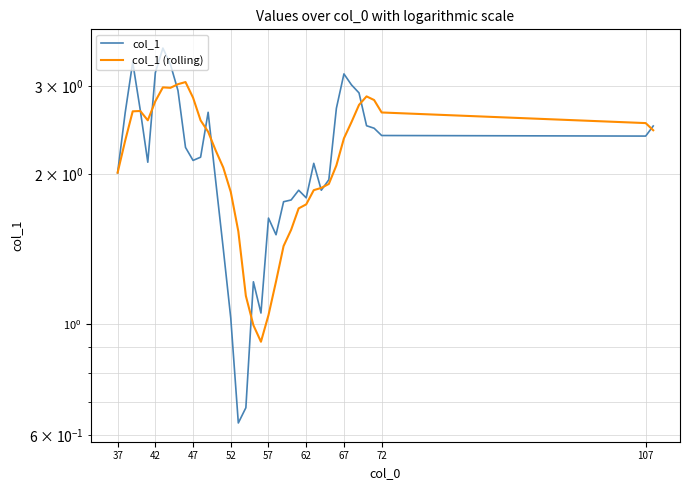

Reading left to right, list all the values displayed in this chart.

col_1: 2.0	2.7	3.3	2.7	2.1	3.2	3.6	3.3	2.9	2.3	2.1	2.2	2.7	1.9	1.4	1.0	0.6	0.7	1.2	1.1	1.6	1.5	1.8	1.8	1.9	1.8	2.1	1.9	1.9	2.7	3.2	3.0	2.9	2.5	2.5	2.4	2.4	2.5
col_1 (rolling): 2.0	2.3	2.7	2.7	2.6	2.8	3.0	3.0	3.0	3.1	2.8	2.6	2.4	2.2	2.1	1.8	1.5	1.1	1.0	0.9	1.0	1.2	1.4	1.5	1.7	1.7	1.9	1.9	1.9	2.1	2.4	2.5	2.8	2.9	2.8	2.7	2.5	2.4